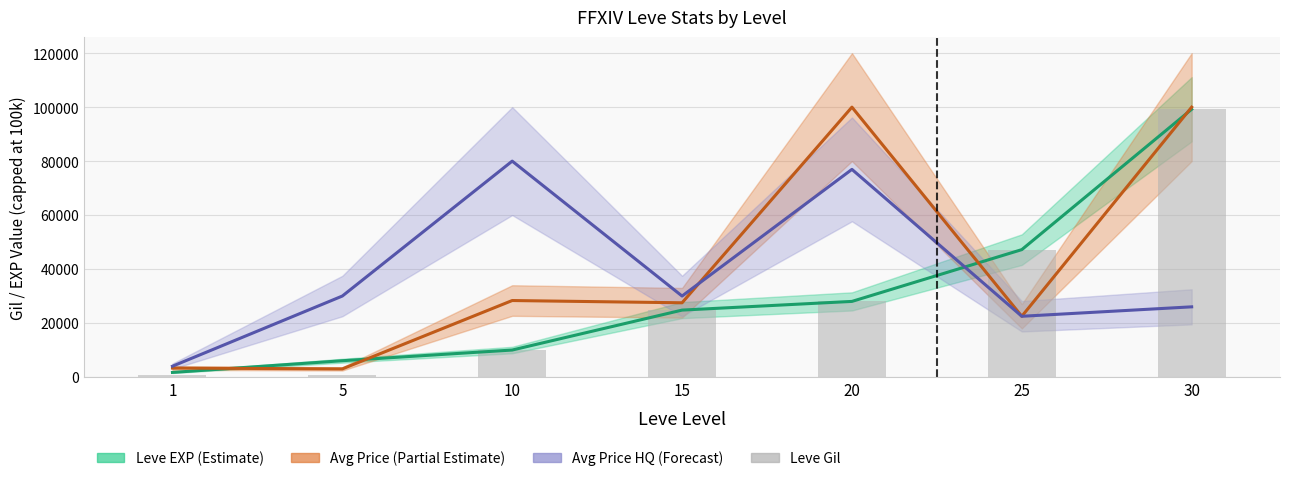

The Avg Price HQ (Forecast) series shows 76936 at 20. True or false?

True